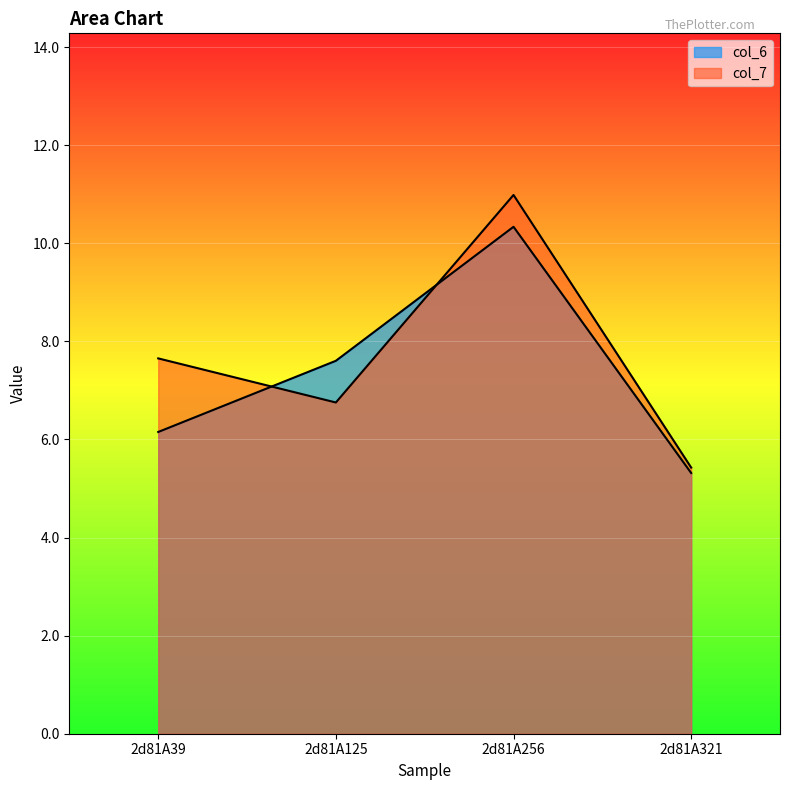

What is the difference between the col_7 values at 2d81A321 and 2d81A256?

5.6